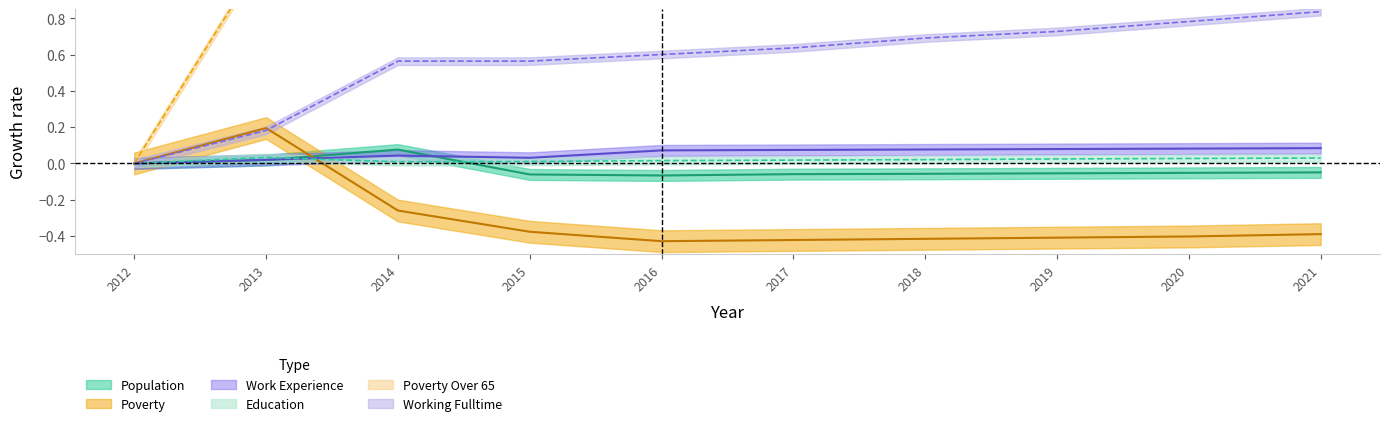

How many values in the Population series are below 0?

7